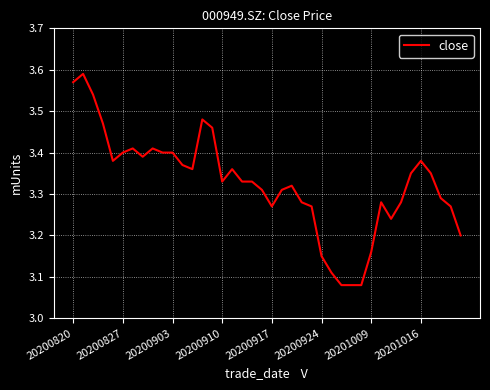

What is the difference between the maximum and minimum values?

0.5